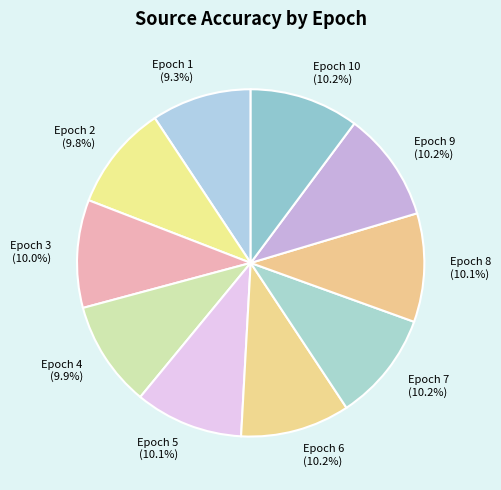

What percentage is NOT represented by Epoch 4?

90.1%